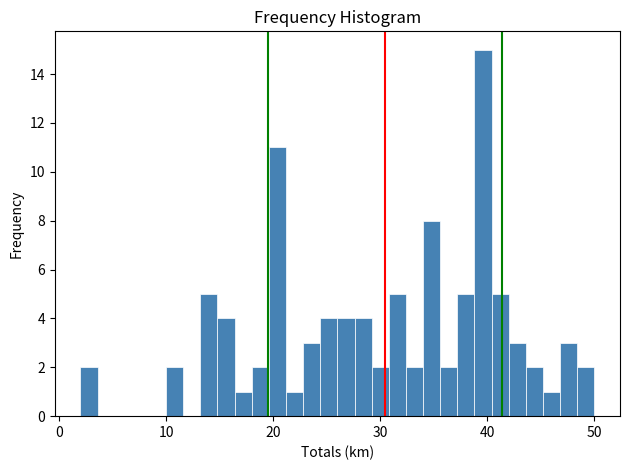

Around what value on the x-axis is the tallest bar? Give the approximate position of its centre, as read against the axis.

40